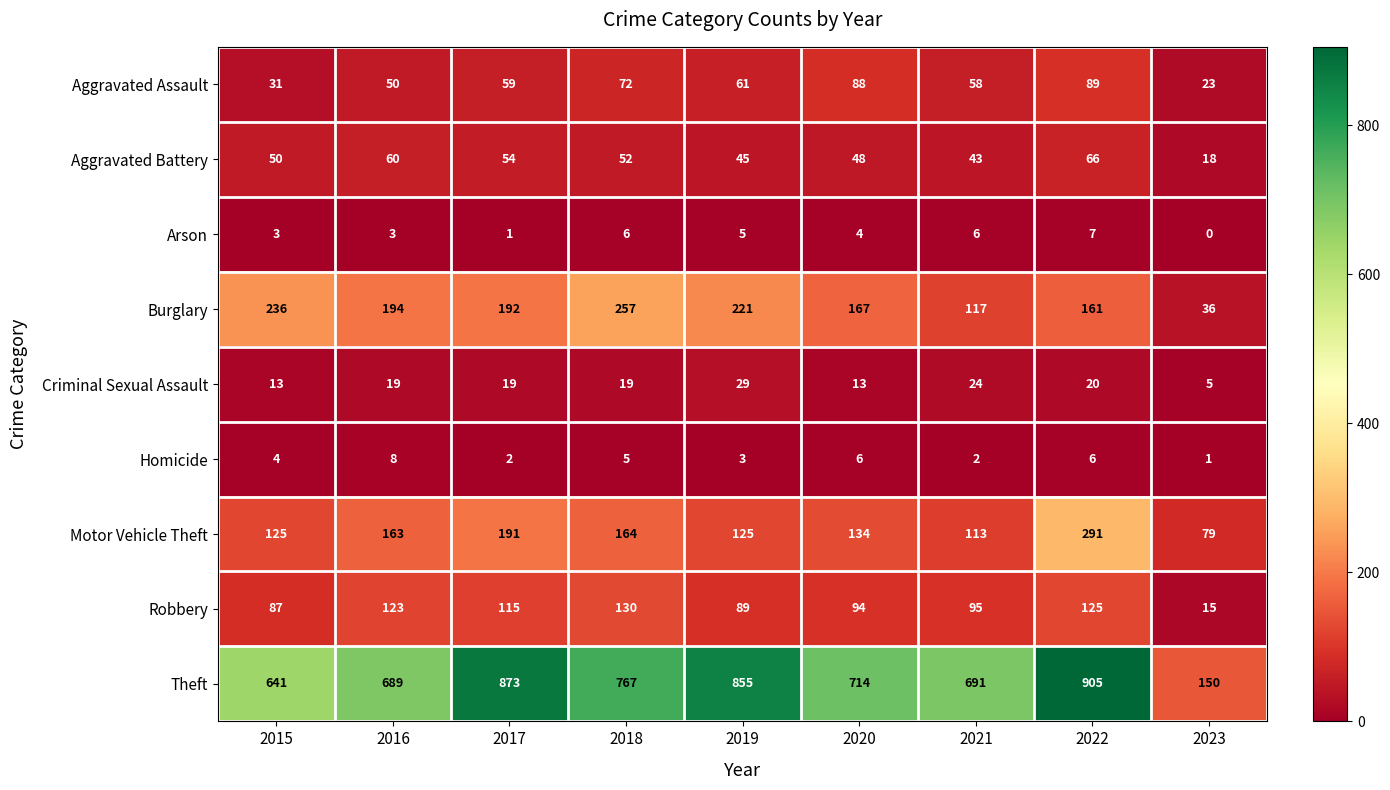

How many categories are shown in the chart?

9